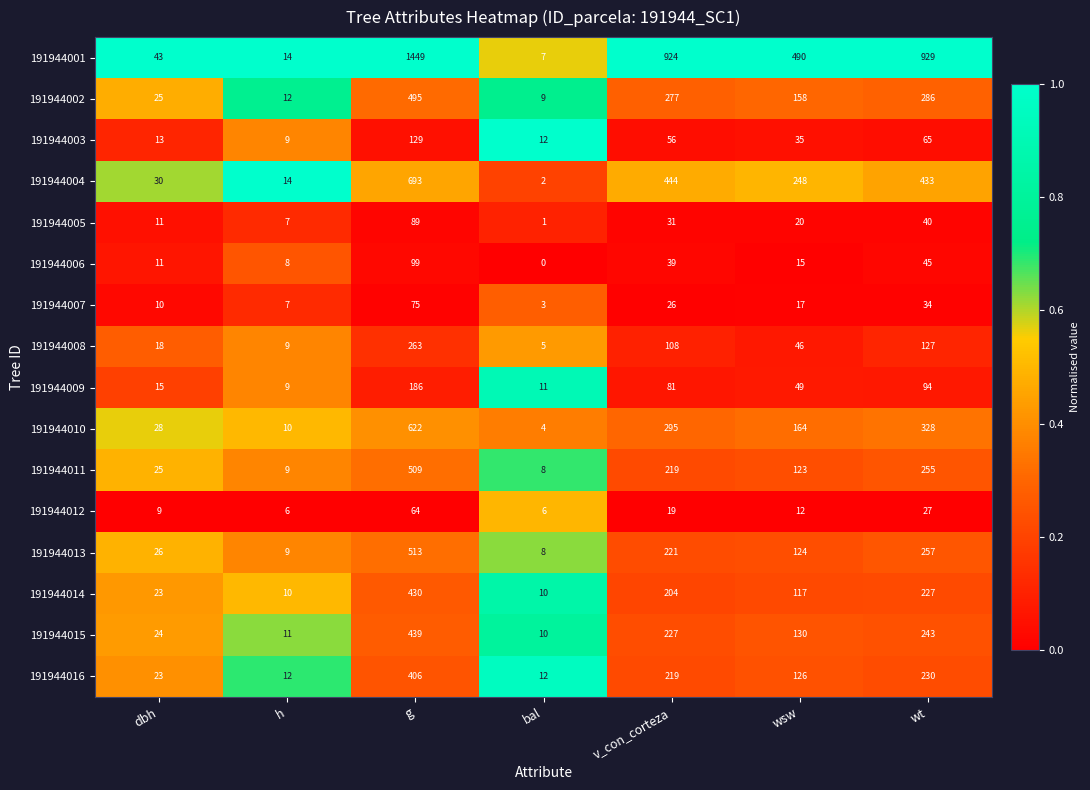

Which label corresponds to the smallest value in the chart?

bal